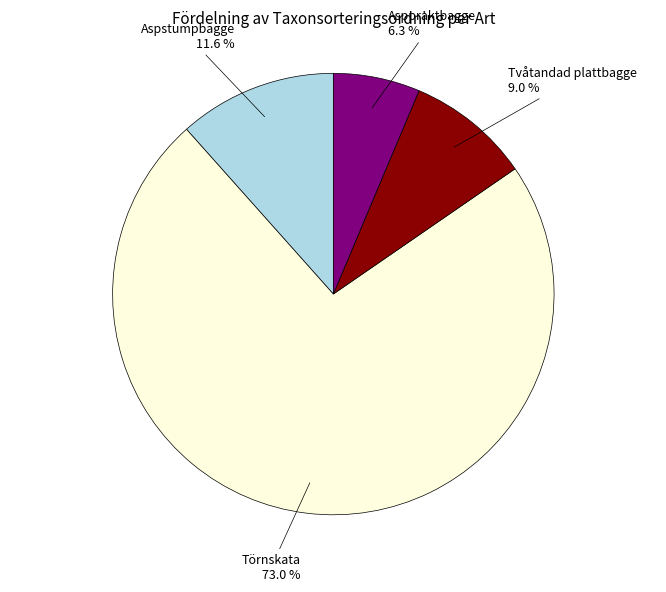

Is it true that Aspstumpbagge is 1% of the pie?

False